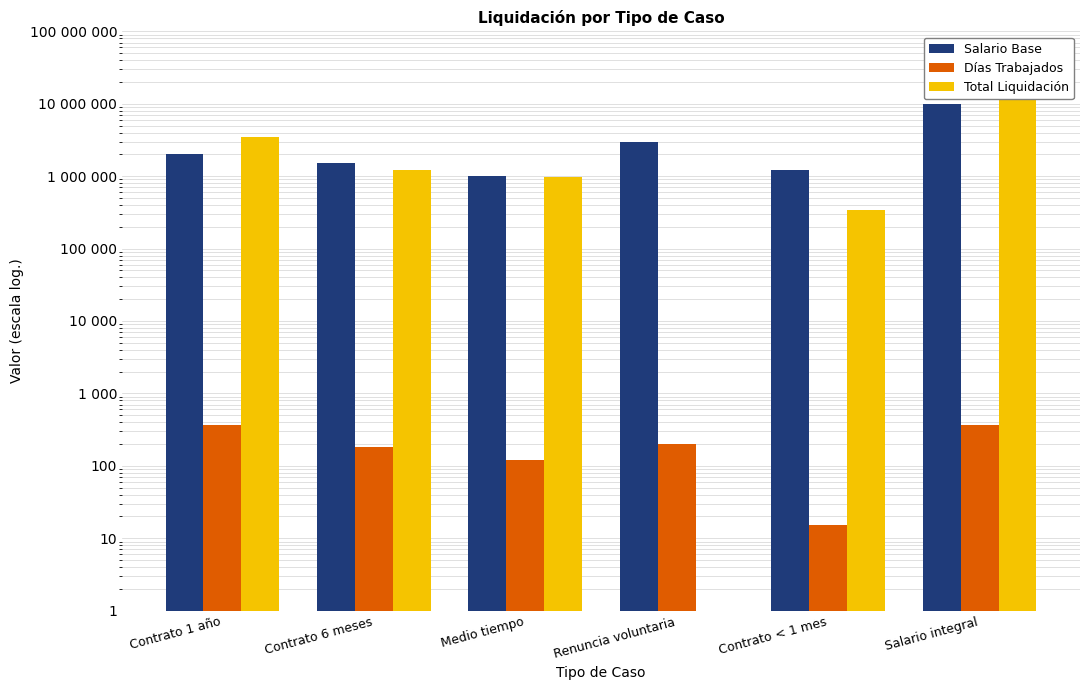

Which series has the largest total across all categories?

Salario Base